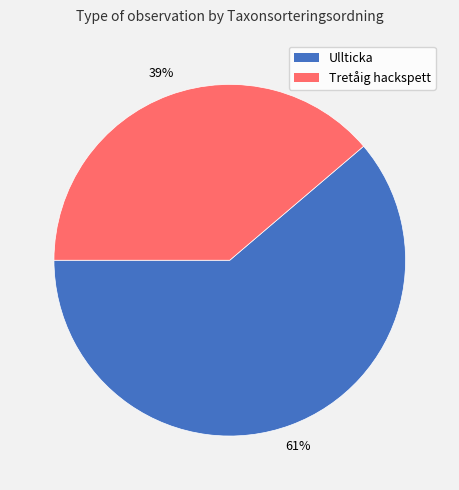

Which has a higher value, Ullticka or Tretåig hackspett?

Ullticka